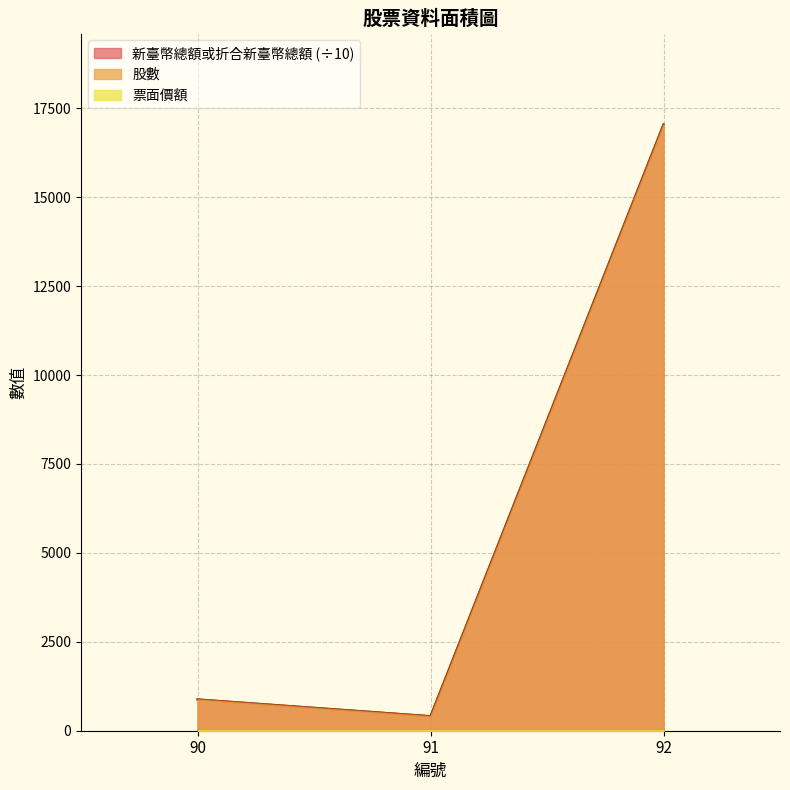

Does the chart have visible grid lines?

Yes